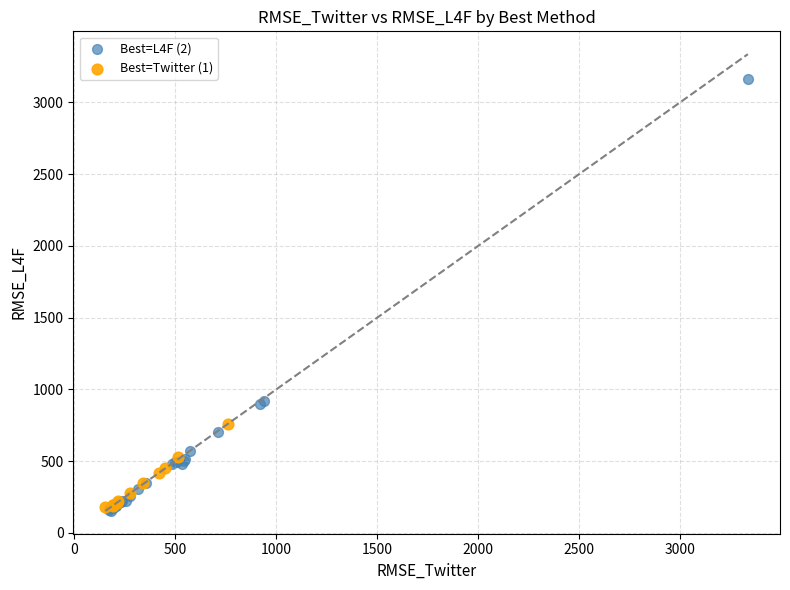

Which series contains the highest Y value?

Best=L4F (2)